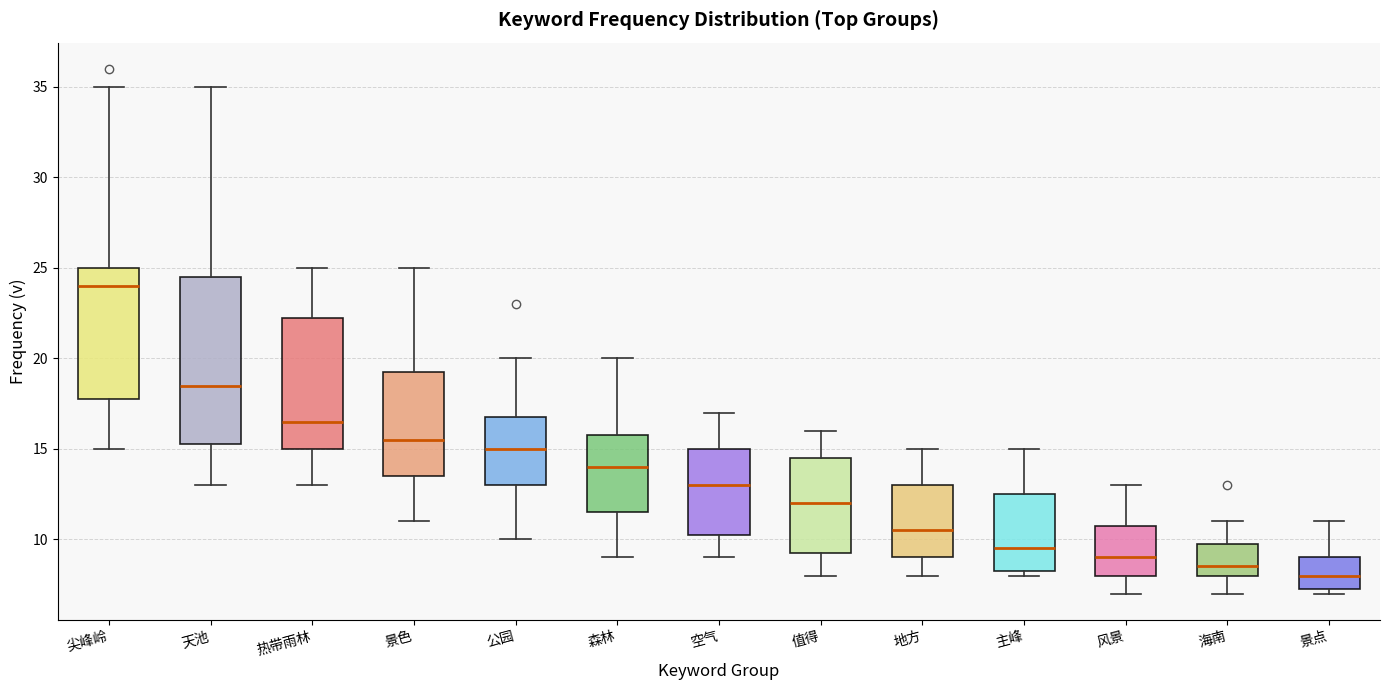

Comparing the boxes themselves (not the whiskers), which one is the tallest?

天池